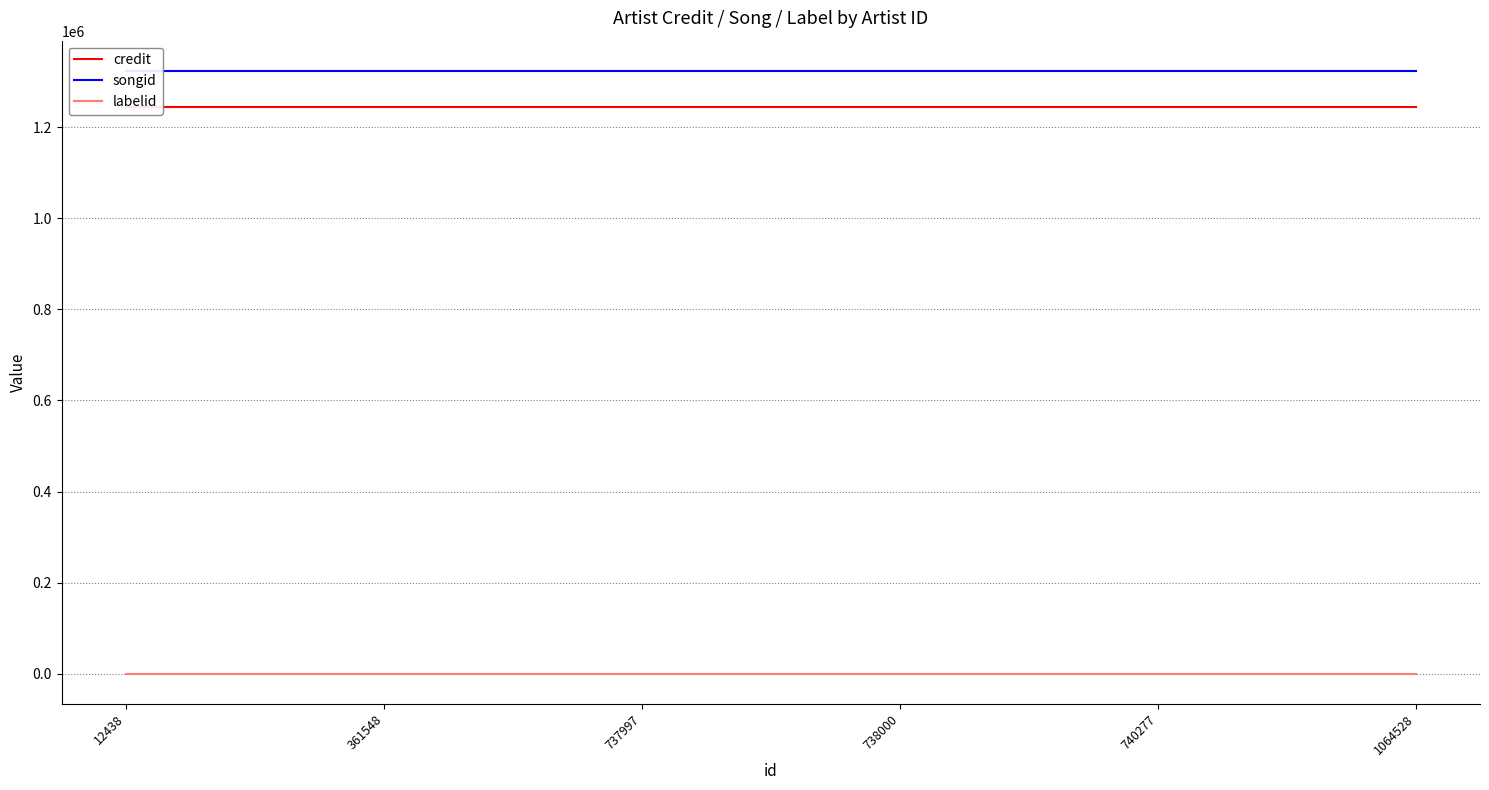

Which category has the lowest value across all series?

12438